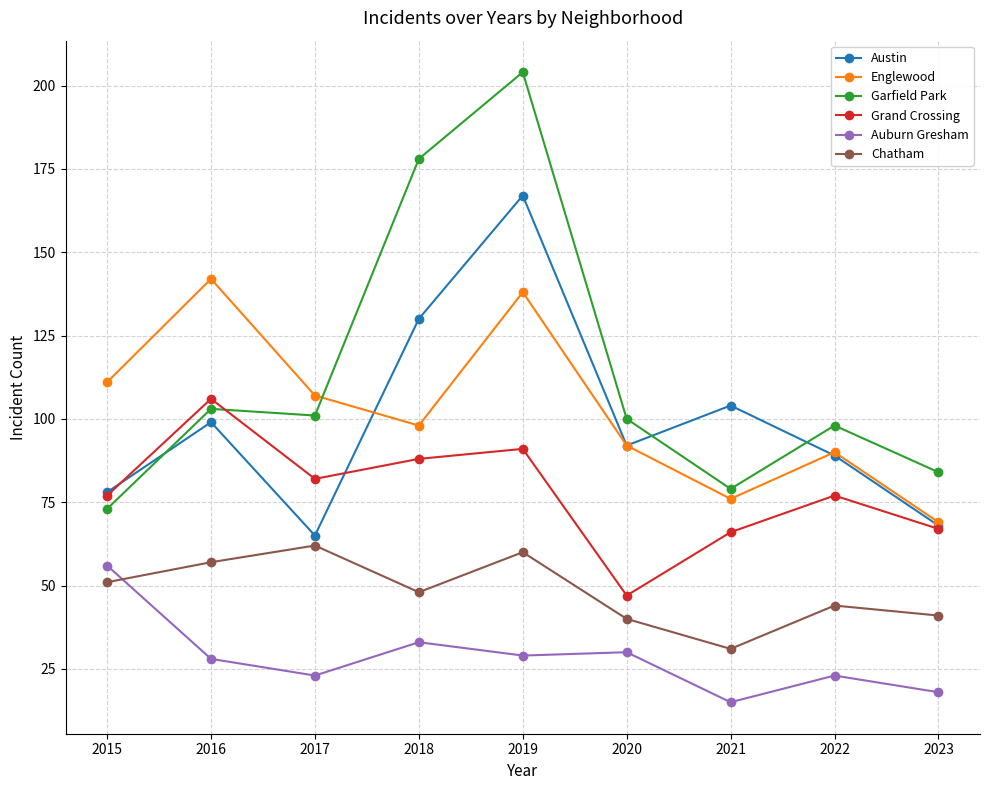

What is the value of the Englewood point at the 6th from the left?

92